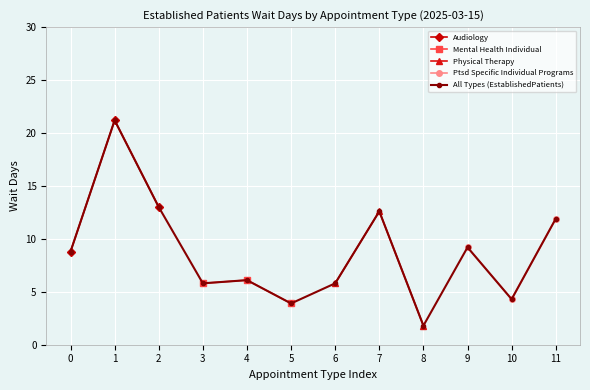

The value of All Types (EstablishedPatients) at 2 is 13.0. True or false?

True